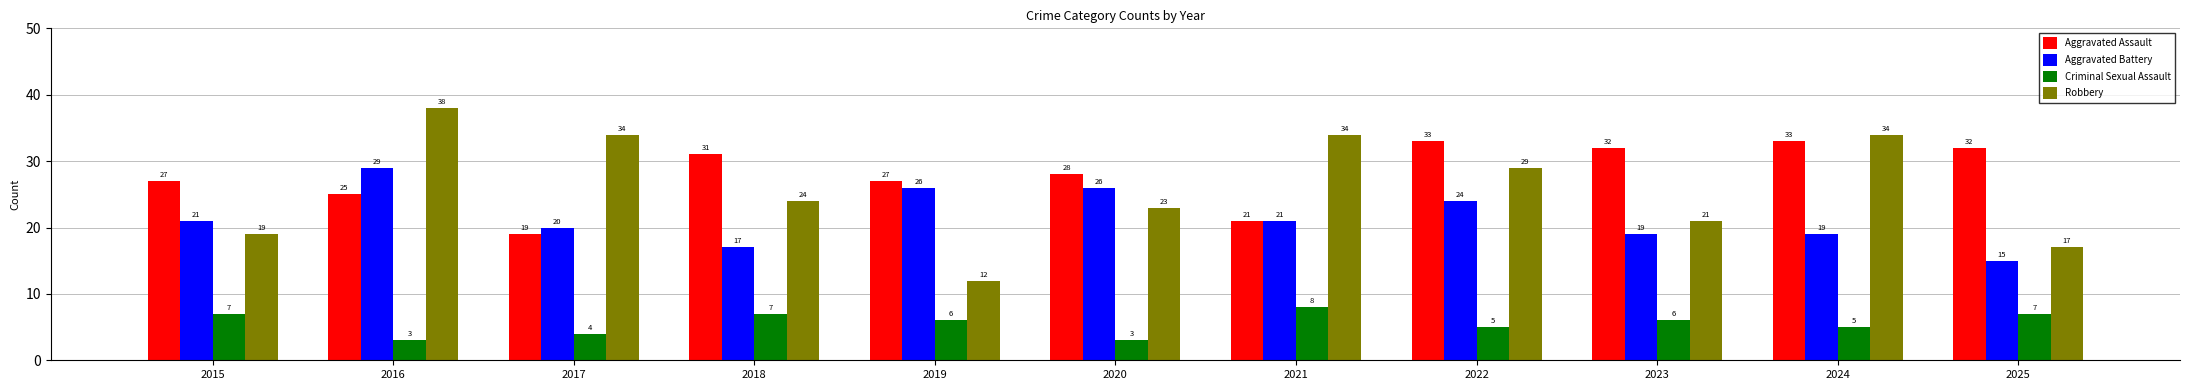

Which series has the widest spread of values?

Robbery